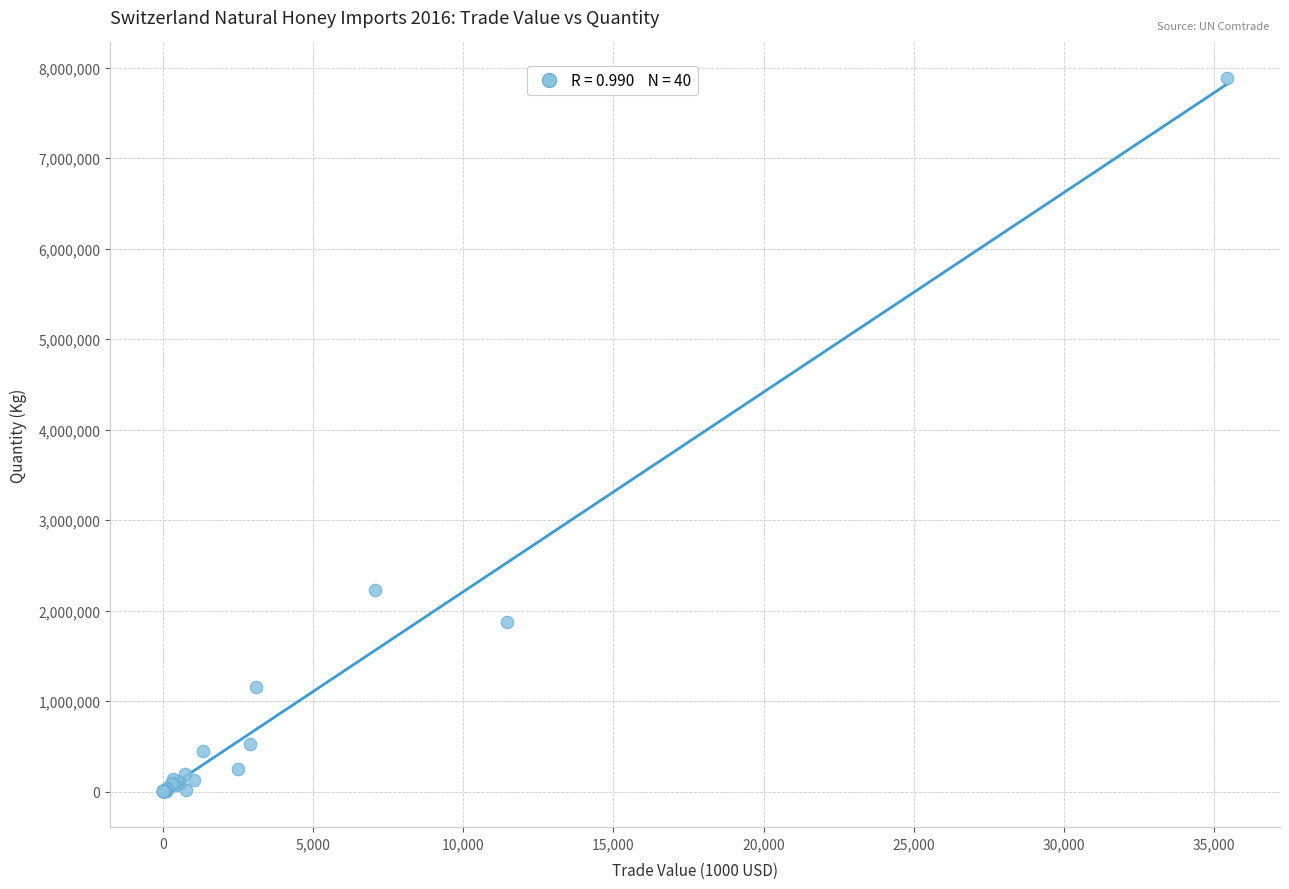

What Y value in the scatter plot is closest to 3942282?

2231290.0